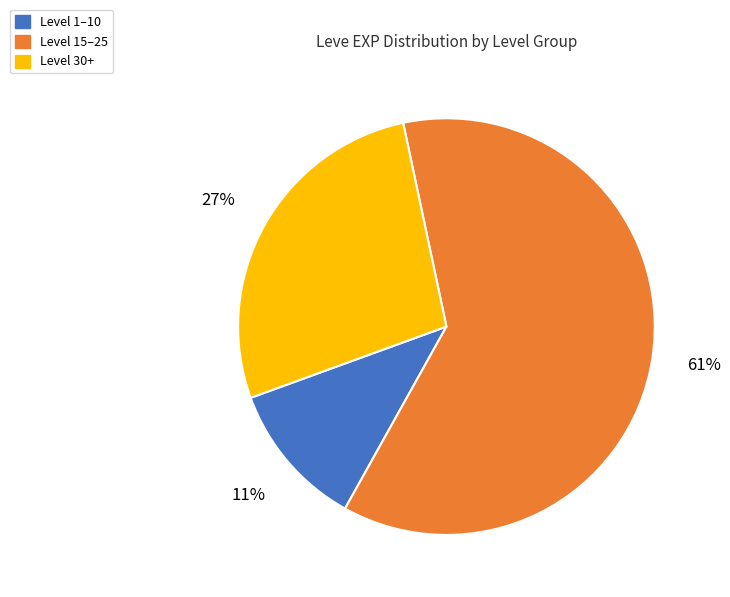

To the nearest percent, what portion does Level 30+ represent?

27%